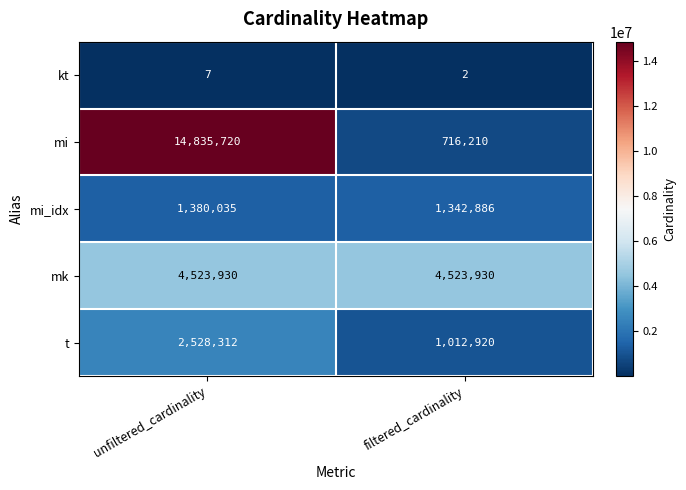

What is the maximum value shown in the chart?

14835720